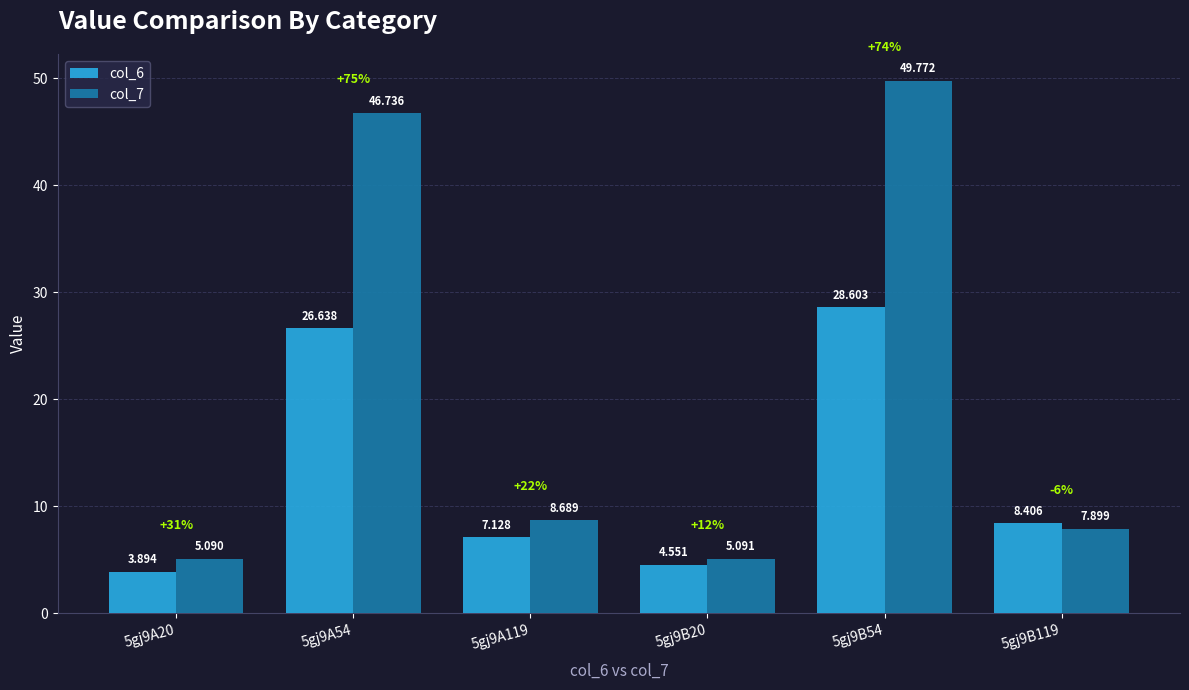

At which category is the sum across all series the highest?

5gj9B54